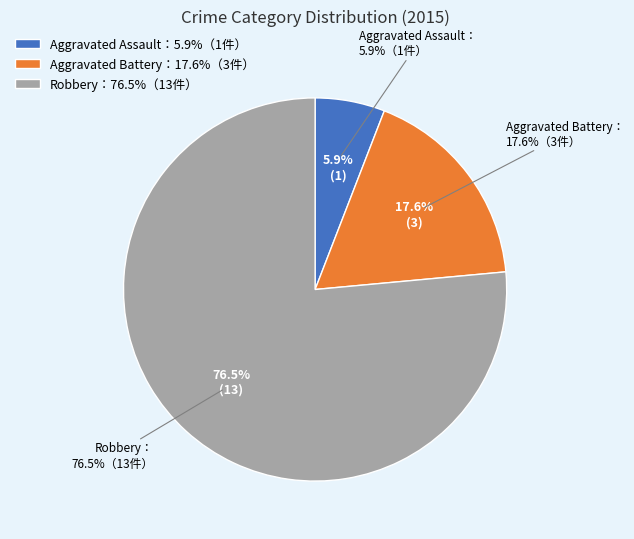

Combined, do Robbery and Aggravated Assault account for over 50%?

Yes